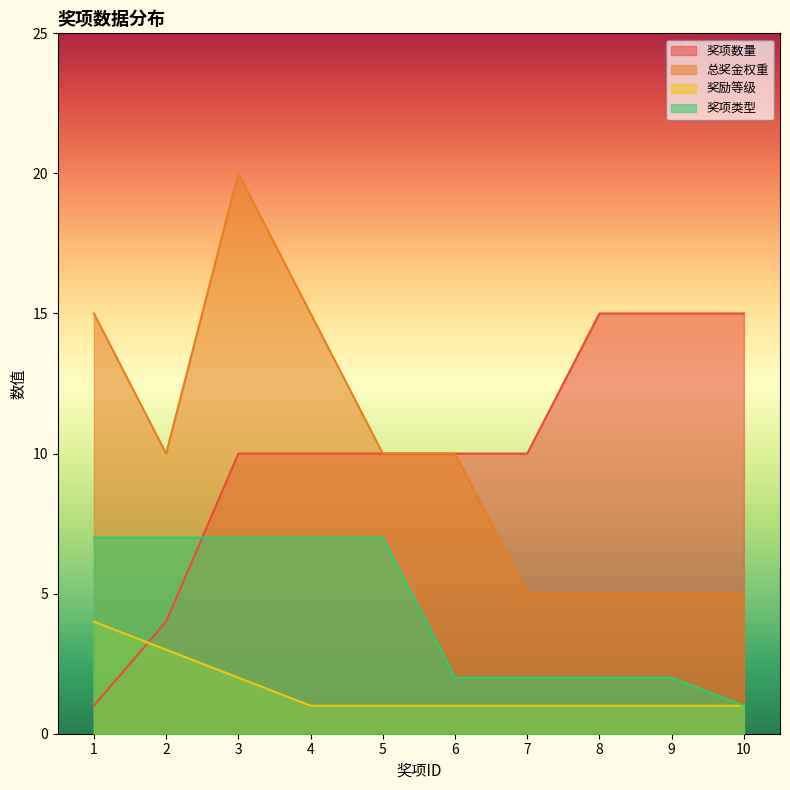

Rank the series at 6 from highest to lowest value.

奖项数量, 总奖金权重, 奖项类型, 奖励等级